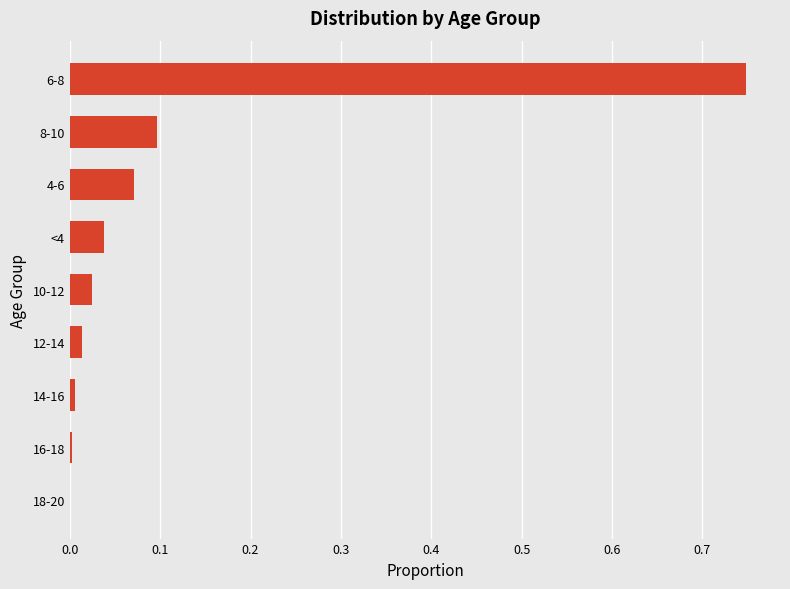

Which label corresponds to the largest value in the chart?

6-8